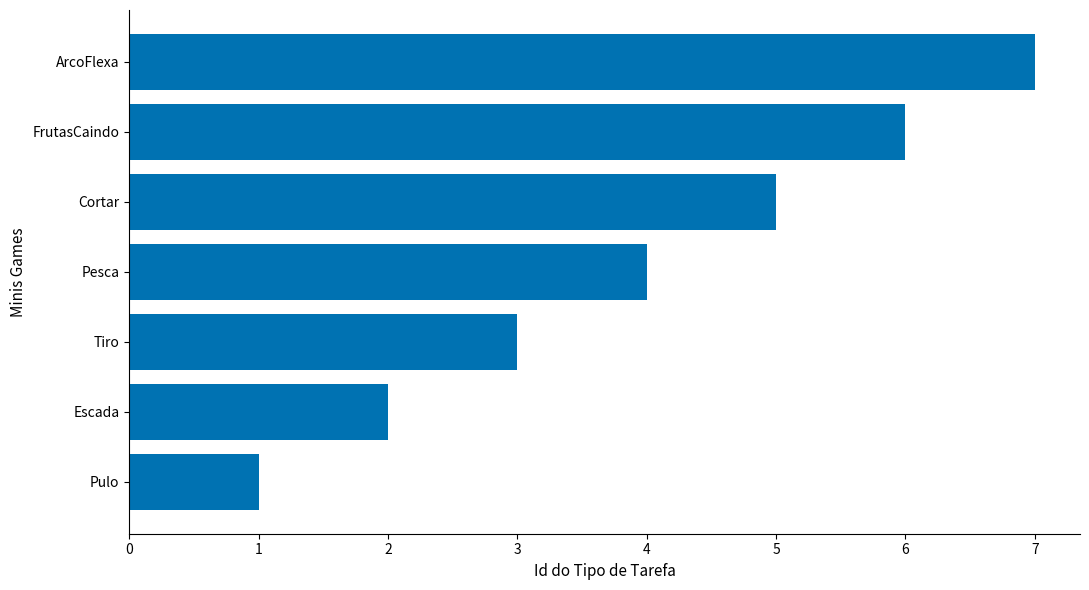

The value at Cortar is 5. True or false?

True